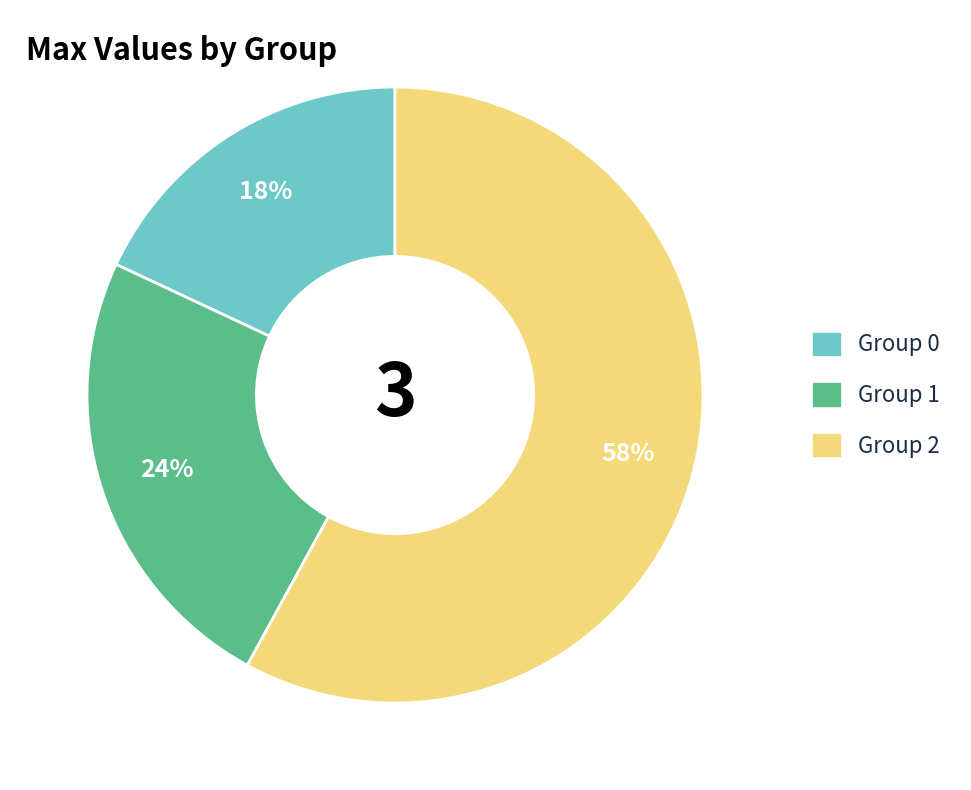

Which slice is the largest?

Group 2